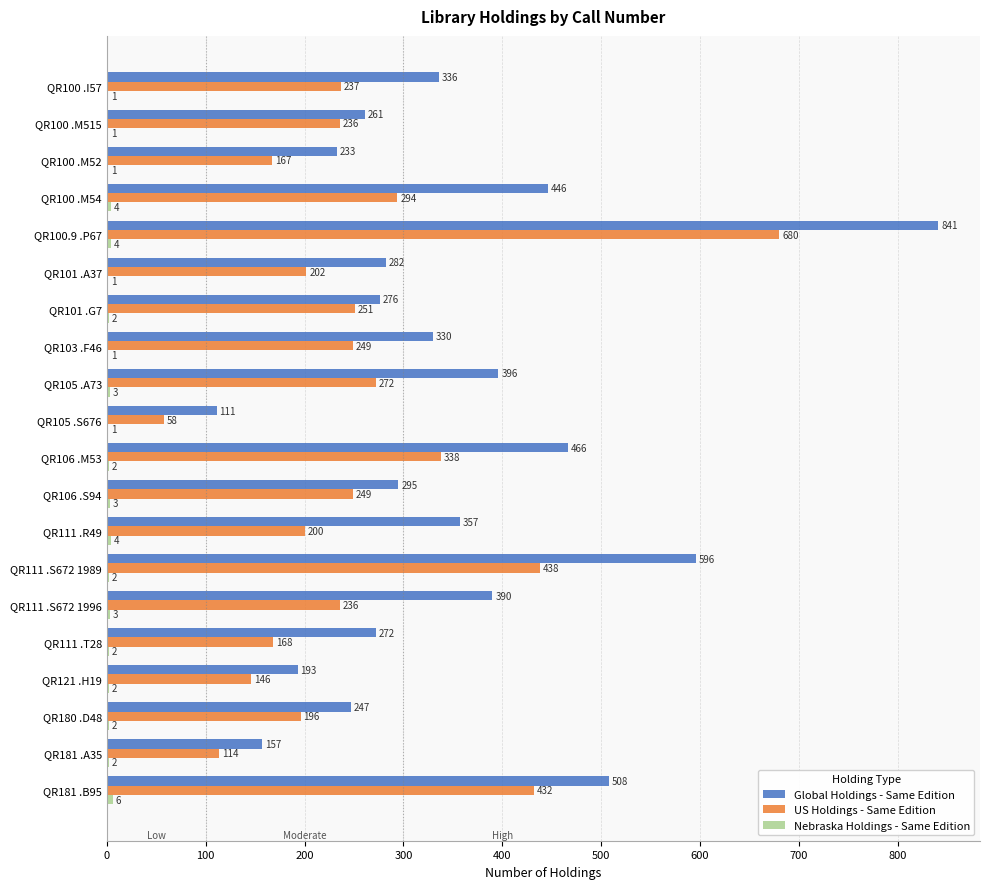

At which label is US Holdings - Same Edition closest to 369?

QR106 .M53